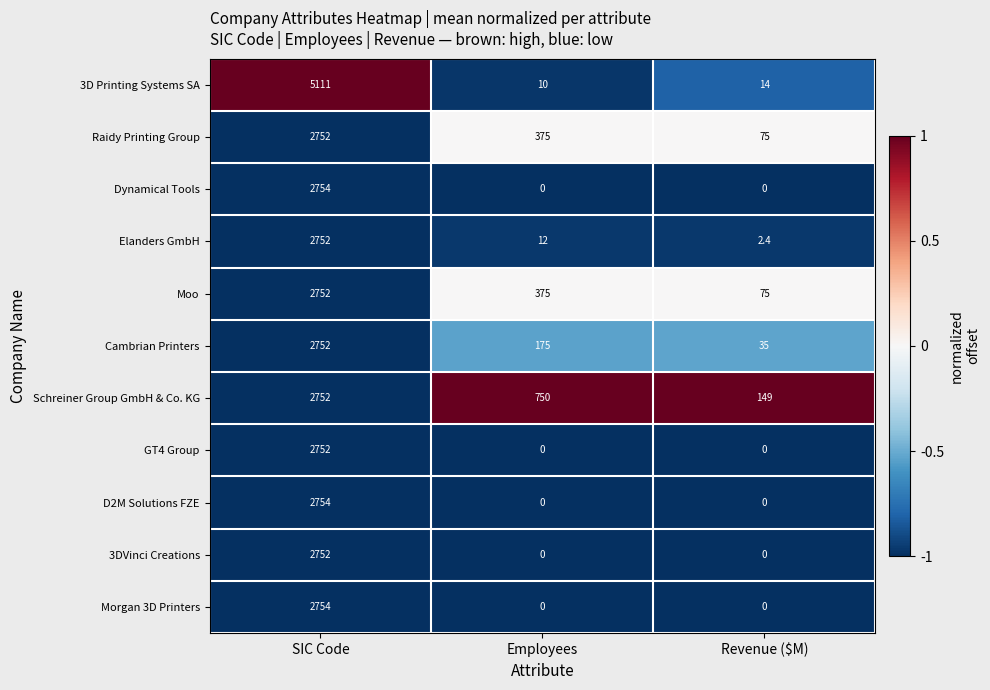

How many Raidy Printing Group values are between 75 and 2752?

3